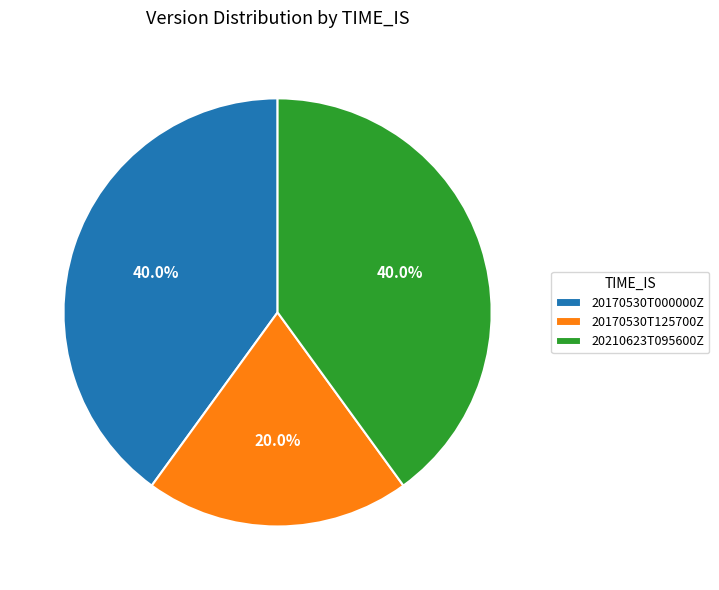

The 20170530T125700Z slice represents 20% of the pie. True or false?

True